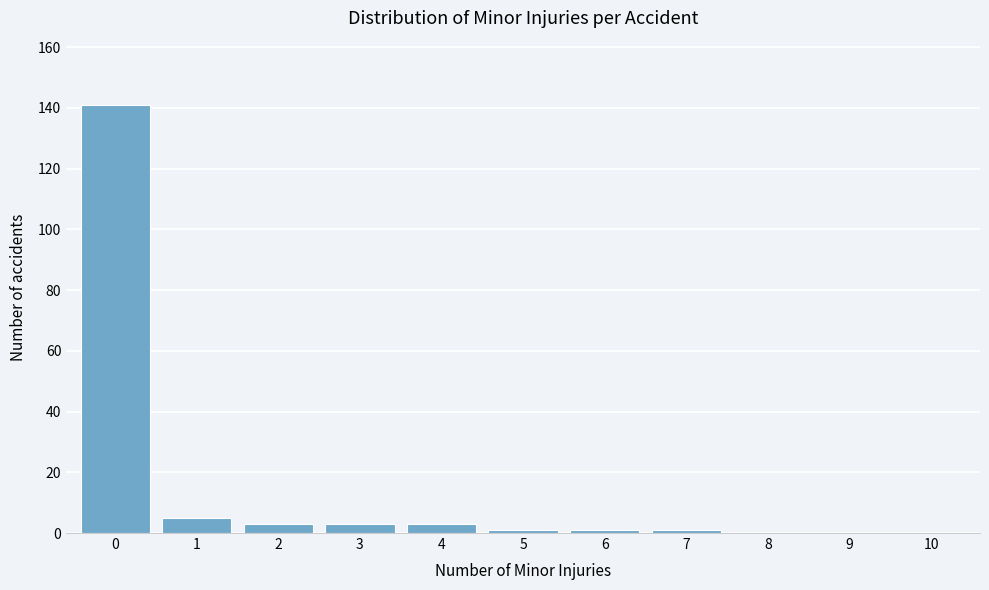

How tall is the bar that spans 0.5 to 1.5 on the x-axis? The values are not printed on the chart, so give them approximately, as read against the axis.

6